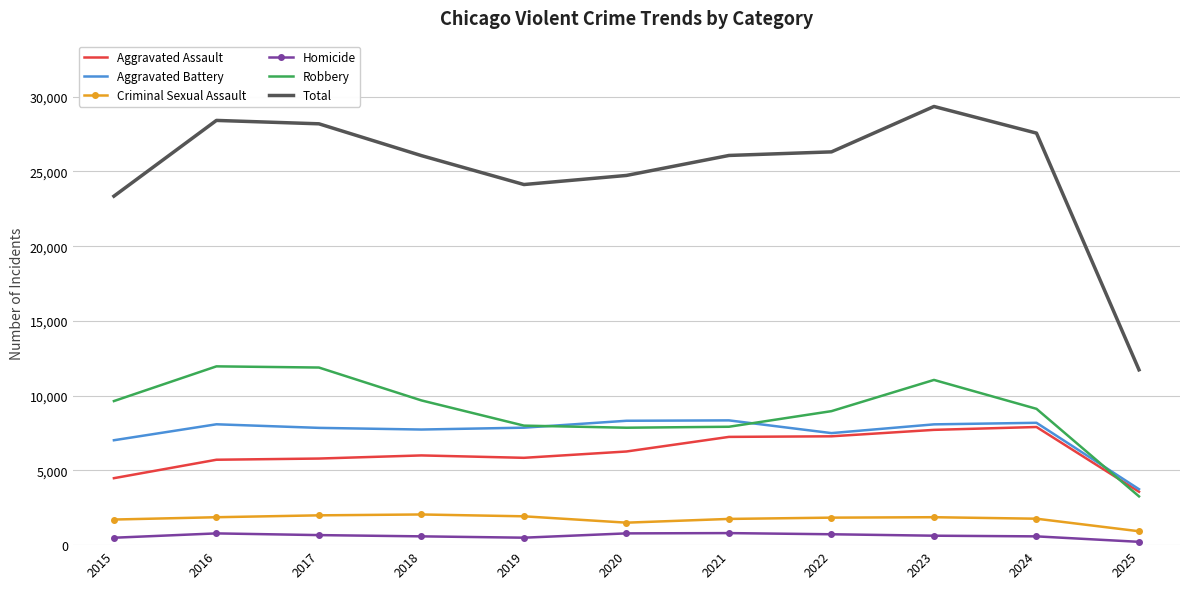

Between 2015 and 2017, which series saw the biggest shift?

Total